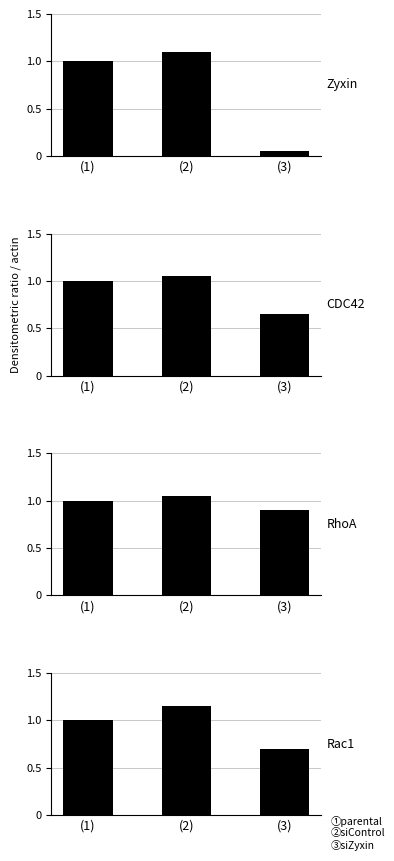

Where is Zyxin nearest to the value 0?

(3)